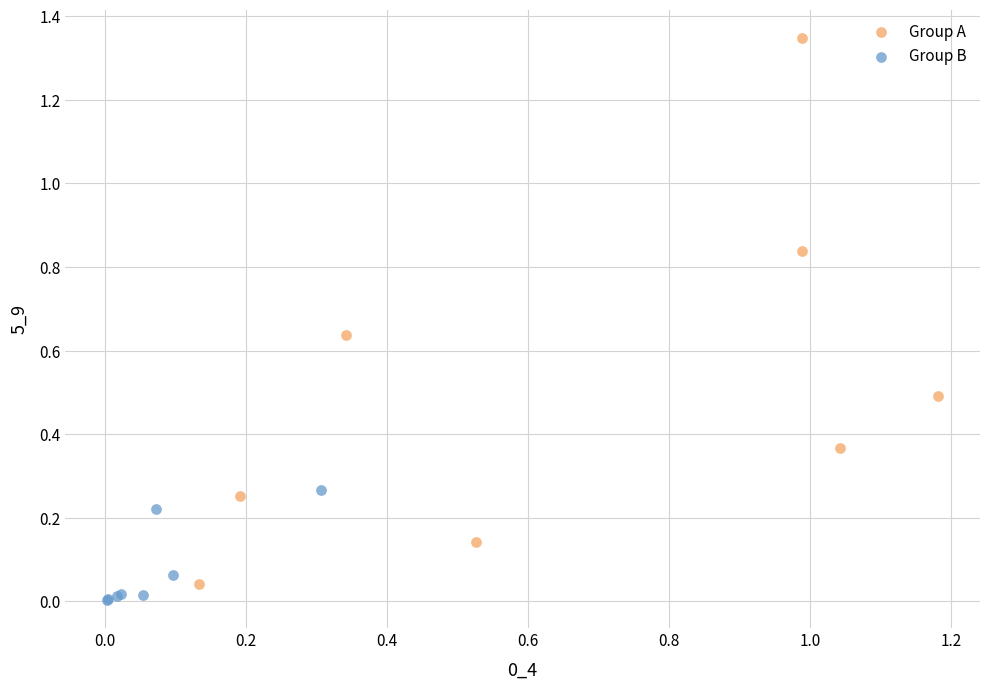

Which series reaches the maximum Y coordinate?

Group A